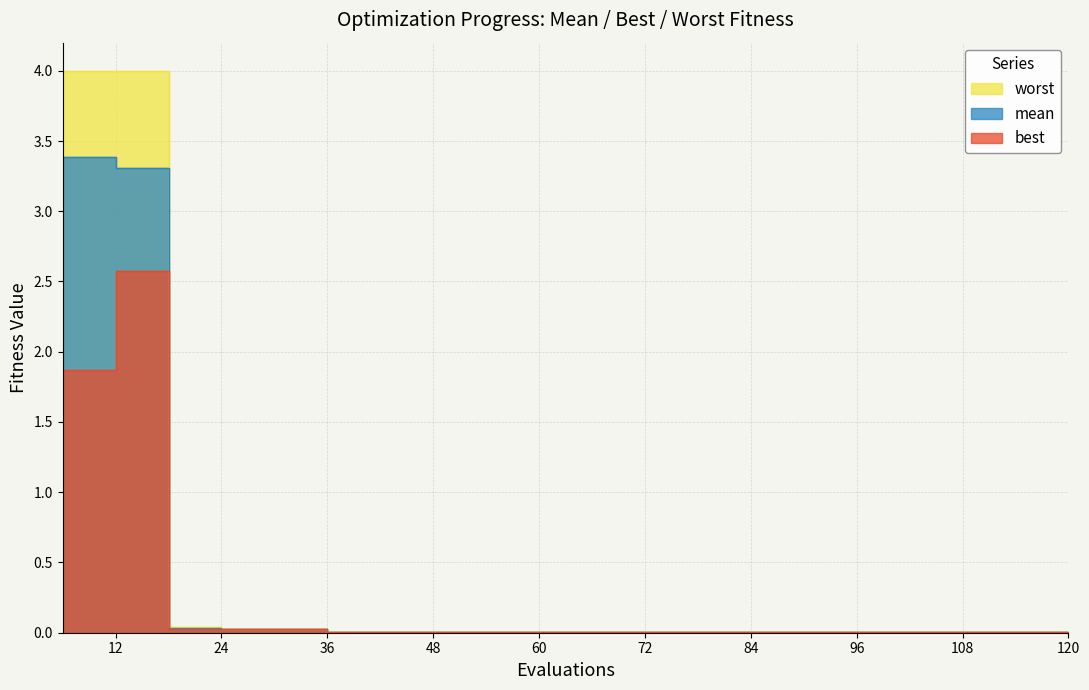

Rank the series by their maximum value, from highest to lowest.

worst, mean, best